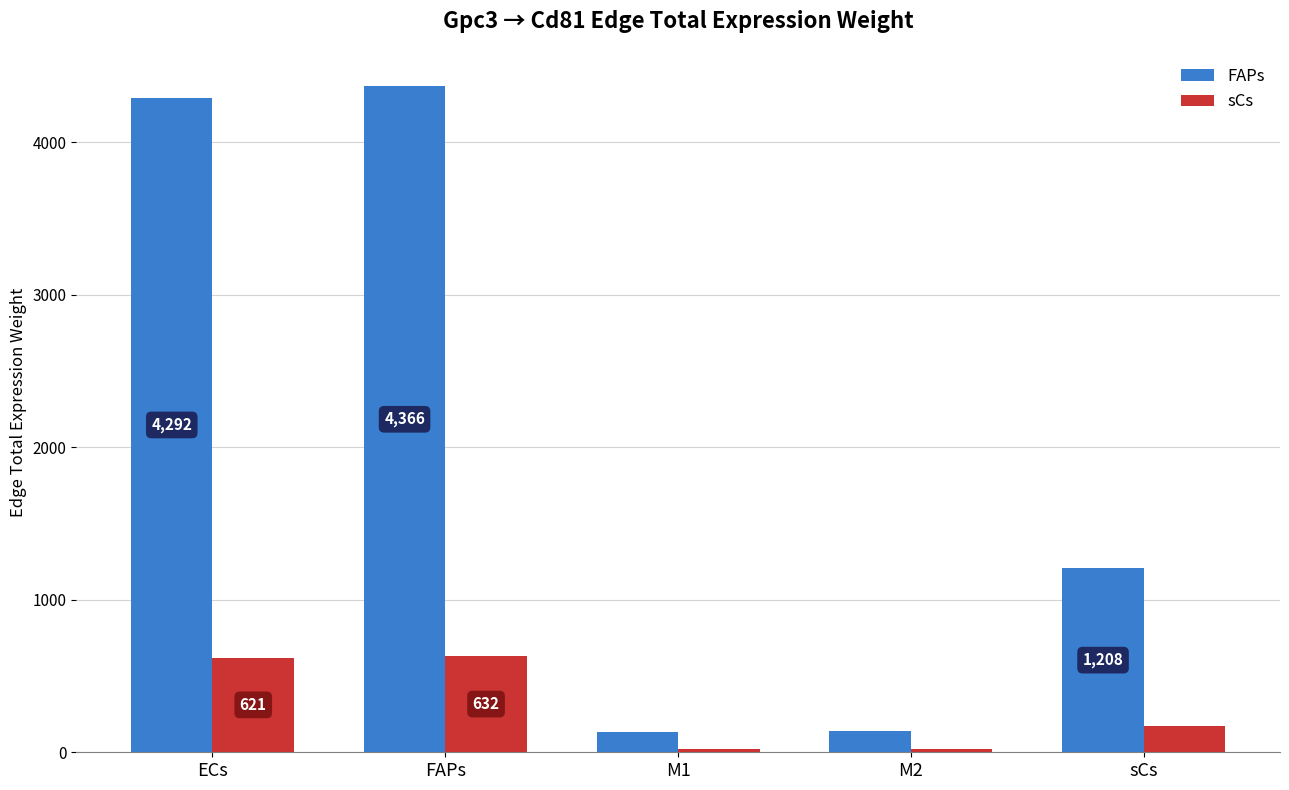

Is the value of FAPs at FAPs greater than the value of sCs at ECs?

Yes